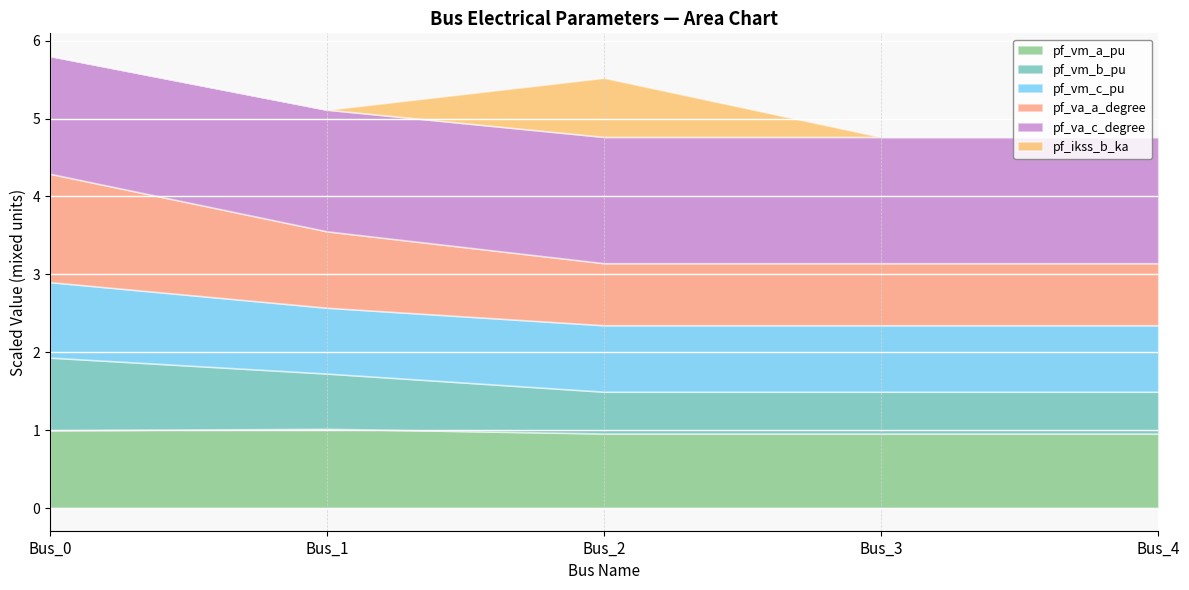

Reading left to right, transcribe all the data shown in this chart.

pf_vm_a_pu: 1.0	1.0	1.0	1.0	1.0
pf_vm_b_pu: 0.9	0.7	0.5	0.5	0.5
pf_vm_c_pu: 1.0	0.8	0.9	0.9	0.9
pf_va_a_degree: 27.8	19.6	15.9	15.9	15.9
pf_va_c_degree: 151.2	156.1	162.1	162.1	162.1
pf_ikss_b_ka: 0.0	0.0	1.5	0.0	0.0